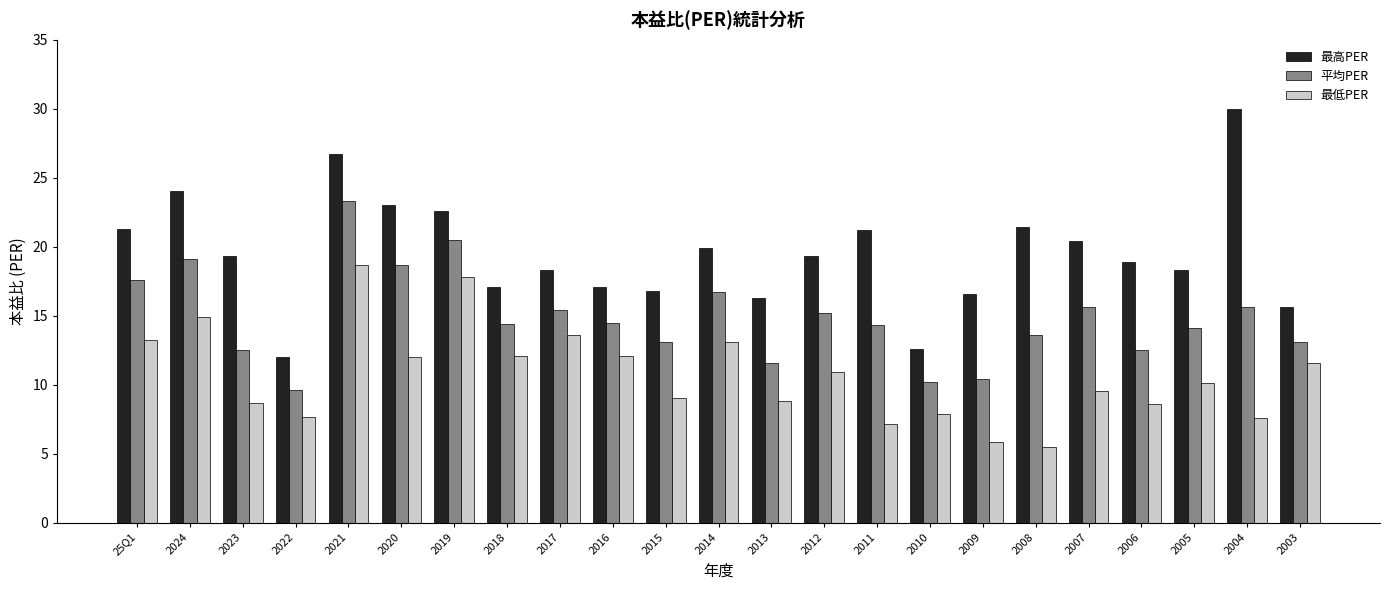

Is the value of 最高PER at 2018 greater than the value of 最低PER at 2005?

Yes